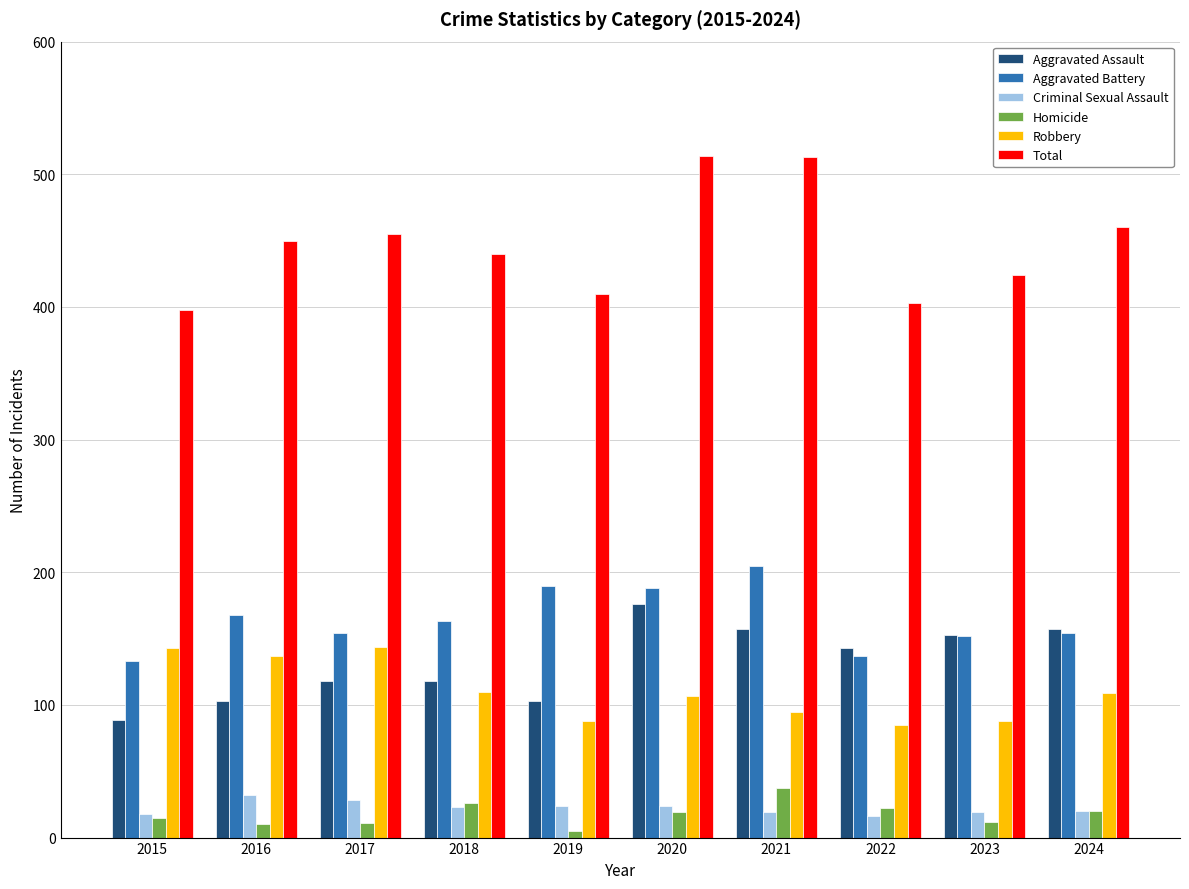

What is the difference between the maximum and second lowest values in the Robbery series?

56